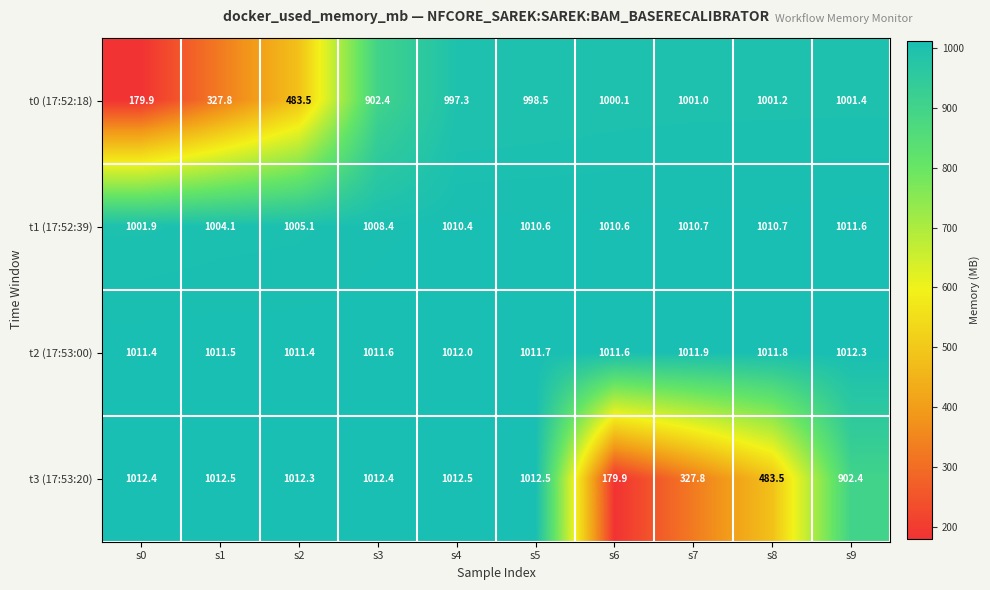

At which label does t2 (17:53:00) reach its peak?

s9